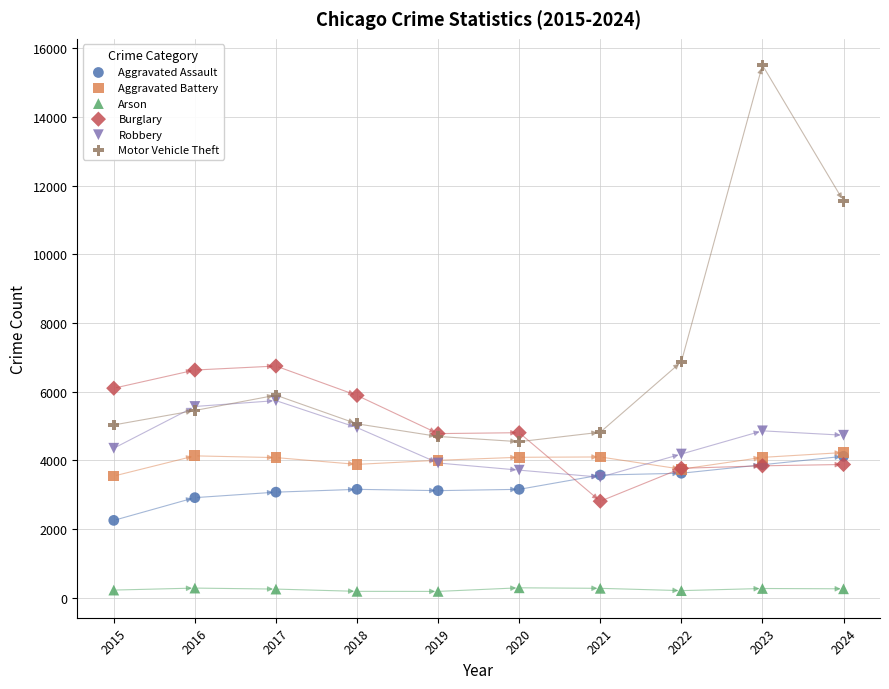

What are all the series names shown in the legend?

Aggravated Assault, Aggravated Battery, Arson, Burglary, Robbery, Motor Vehicle Theft